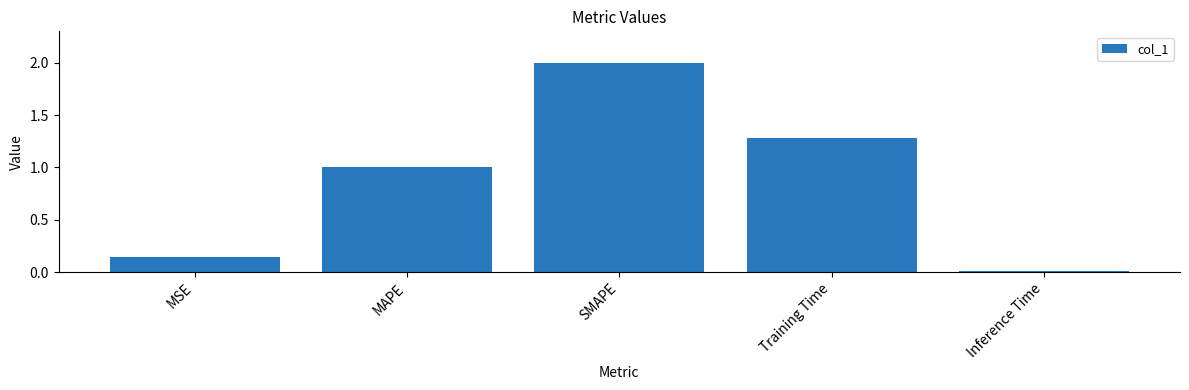

List the labels in order of value, largest first.

SMAPE, Training Time, MAPE, MSE, Inference Time